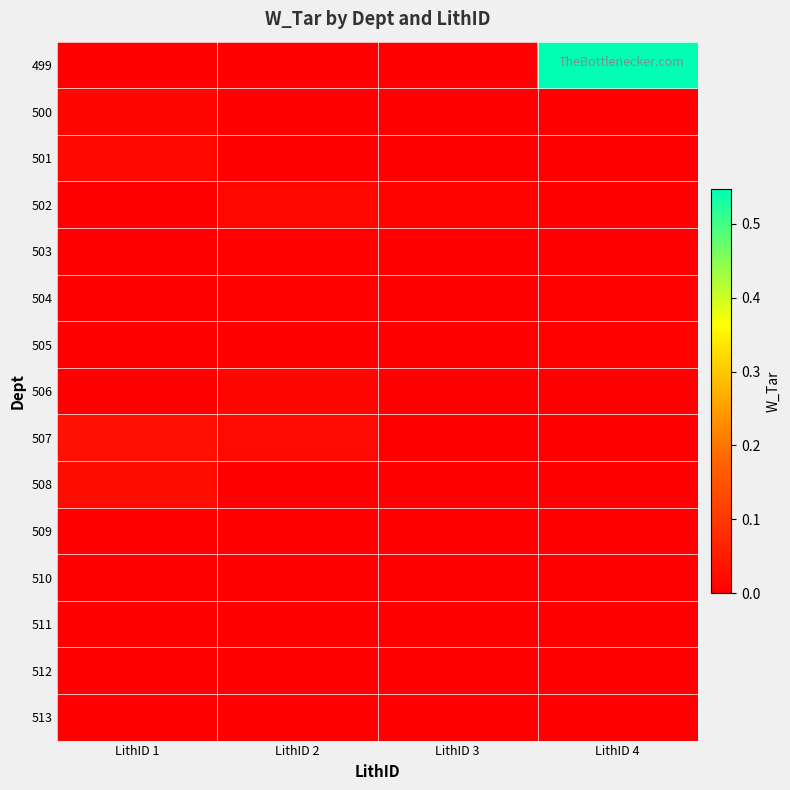

Reading right to left, extract all data points from this chart.

499: LithID 4=0.5	LithID 3=0.0	LithID 2=0.0	LithID 1=0.0
500: LithID 4=0.0	LithID 3=0.0	LithID 2=0.0	LithID 1=0.0
501: LithID 4=0.0	LithID 3=0.0	LithID 2=0.0	LithID 1=0.0
502: LithID 4=0.0	LithID 3=0.0	LithID 2=0.0	LithID 1=0.0
503: LithID 4=0.0	LithID 3=0.0	LithID 2=0.0	LithID 1=0.0
504: LithID 4=0.0	LithID 3=0.0	LithID 2=0.0	LithID 1=0.0
505: LithID 4=0.0	LithID 3=0.0	LithID 2=0.0	LithID 1=0.0
506: LithID 4=0.0	LithID 3=0.0	LithID 2=0.0	LithID 1=0.0
507: LithID 4=0.0	LithID 3=0.0	LithID 2=0.0	LithID 1=0.0
508: LithID 4=0.0	LithID 3=0.0	LithID 2=0.0	LithID 1=0.0
509: LithID 4=0.0	LithID 3=0.0	LithID 2=0.0	LithID 1=0.0
510: LithID 4=0.0	LithID 3=0.0	LithID 2=0.0	LithID 1=0.0
511: LithID 4=0.0	LithID 3=0.0	LithID 2=0.0	LithID 1=0.0
512: LithID 4=0.0	LithID 3=0.0	LithID 2=0.0	LithID 1=0.0
513: LithID 4=0.0	LithID 3=0.0	LithID 2=0.0	LithID 1=0.0